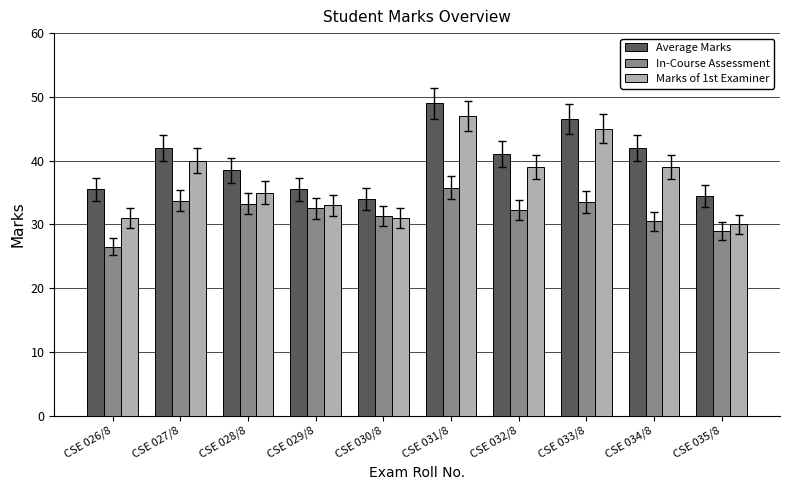

Read the Average Marks value at CSE 032/8.

41.0